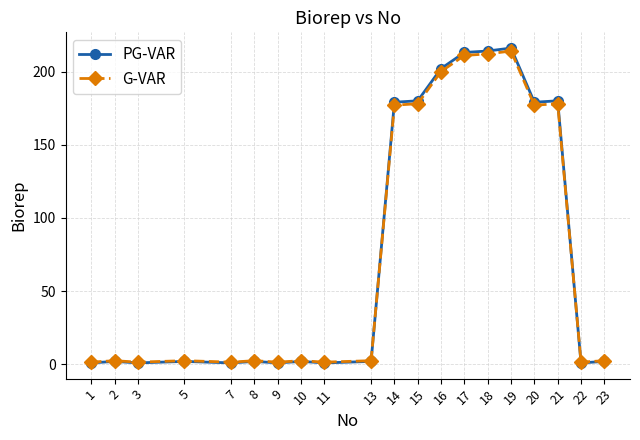

How many data points does each series have?

20